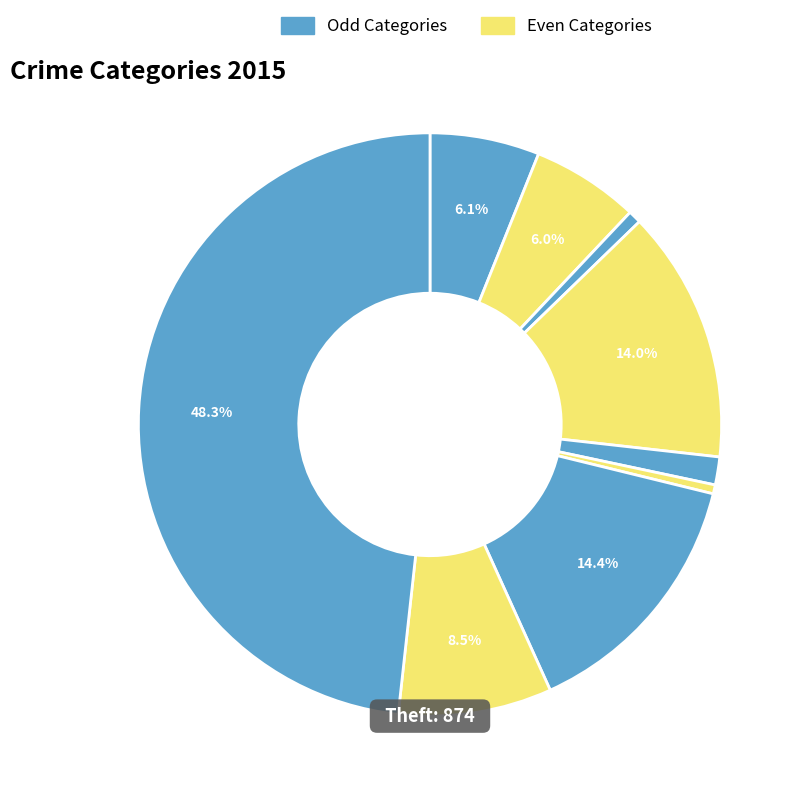

Count the number of slices in the pie.

9